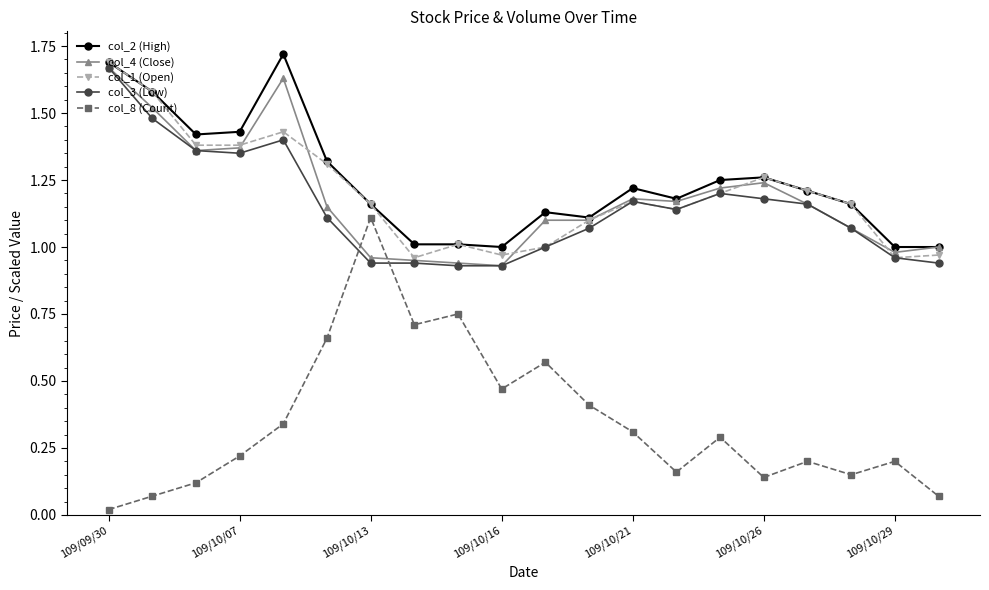

Which series has the widest spread of values?

col_8 (Count)